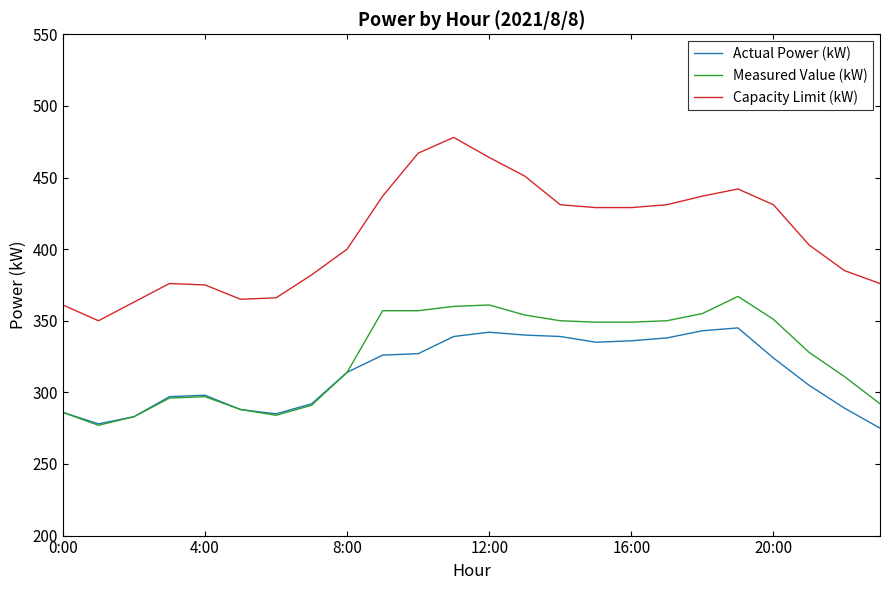

True or false: Capacity Limit (kW) and Measured Value (kW) intersect in this chart.

False